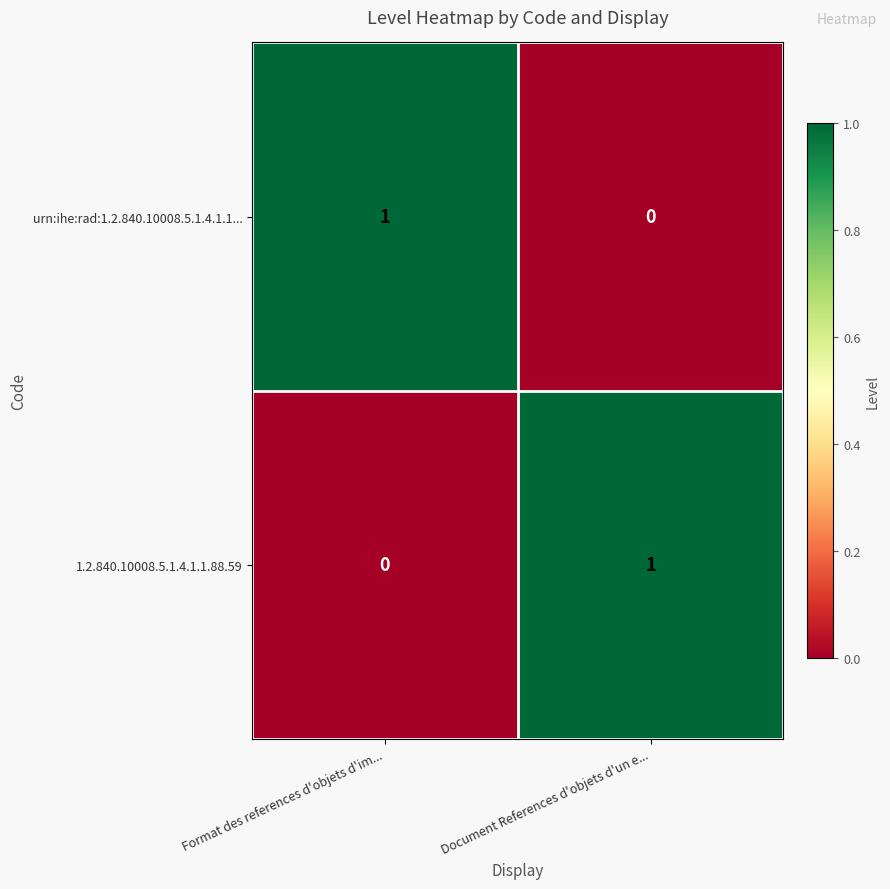

How many positive values does the 1.2.840.10008.5.1.4.1.1.88.59 series have?

1